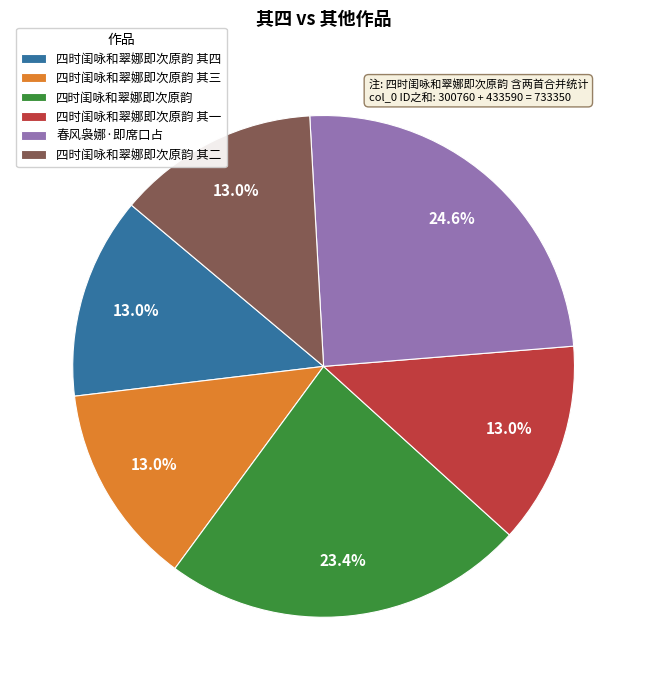

Between 四时闺咏和翠娜即次原韵 其四 and 春风袅娜·即席口占, which is larger?

春风袅娜·即席口占